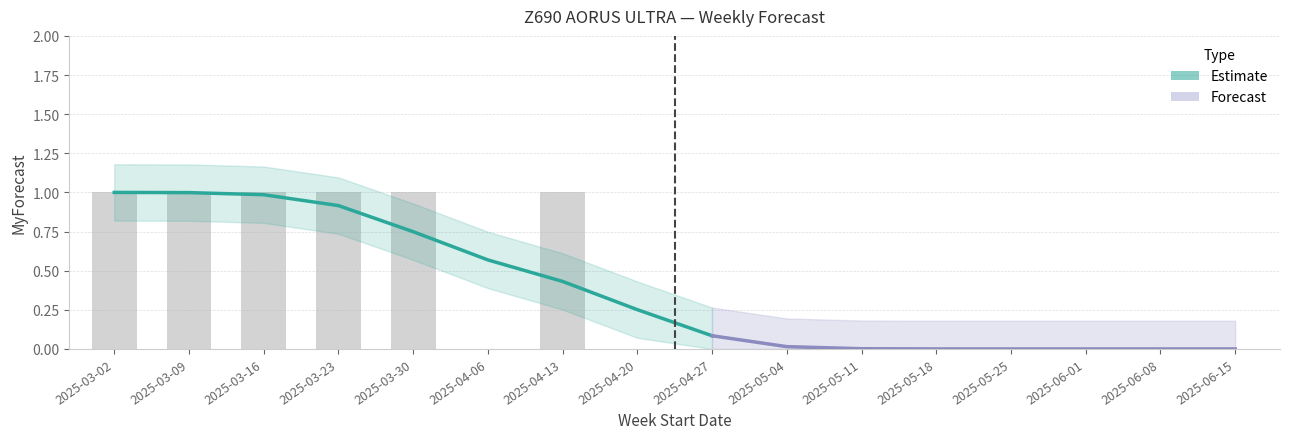

List the labels in order of value, largest first.

2025-03-02, 2025-03-09, 2025-03-16, 2025-03-23, 2025-03-30, 2025-04-13, 2025-04-06, 2025-04-20, 2025-04-27, 2025-05-04, 2025-05-11, 2025-05-18, 2025-05-25, 2025-06-01, 2025-06-08, 2025-06-15